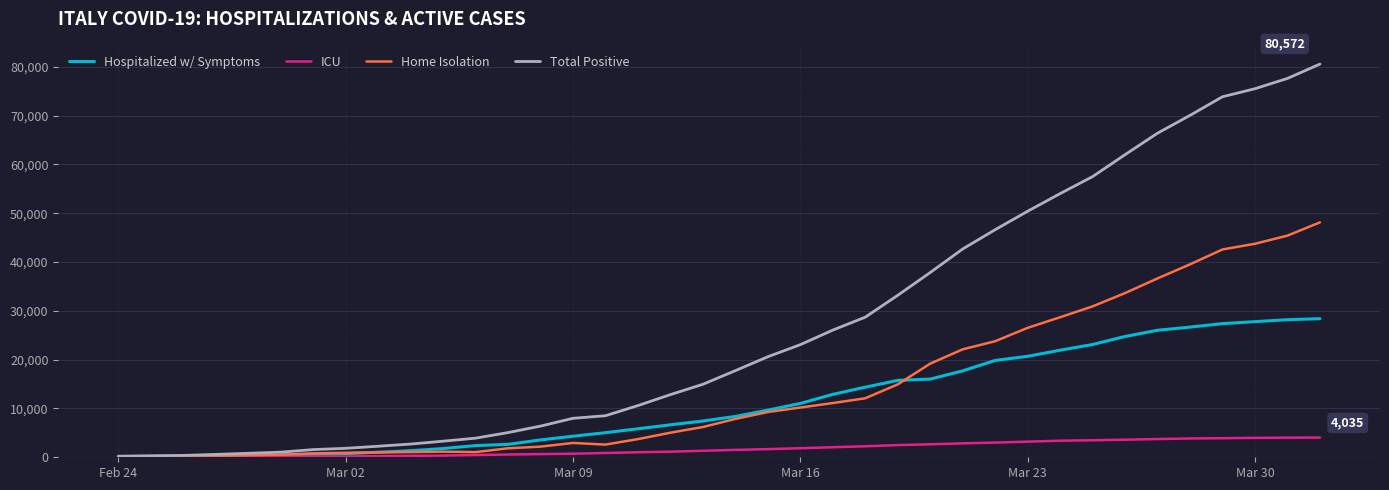

Rank the series by their maximum value, from highest to lowest.

Total Positive, Home Isolation, Hospitalized w/ Symptoms, ICU